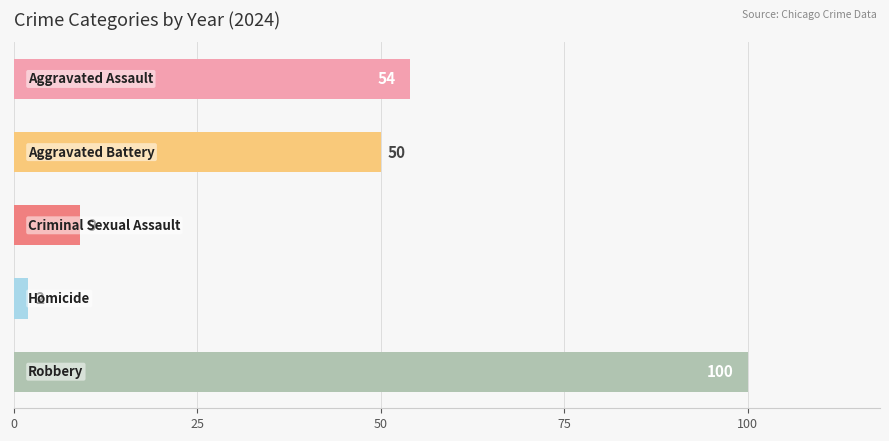

What is the value of the Homicide bar at the 6th from the left?

4